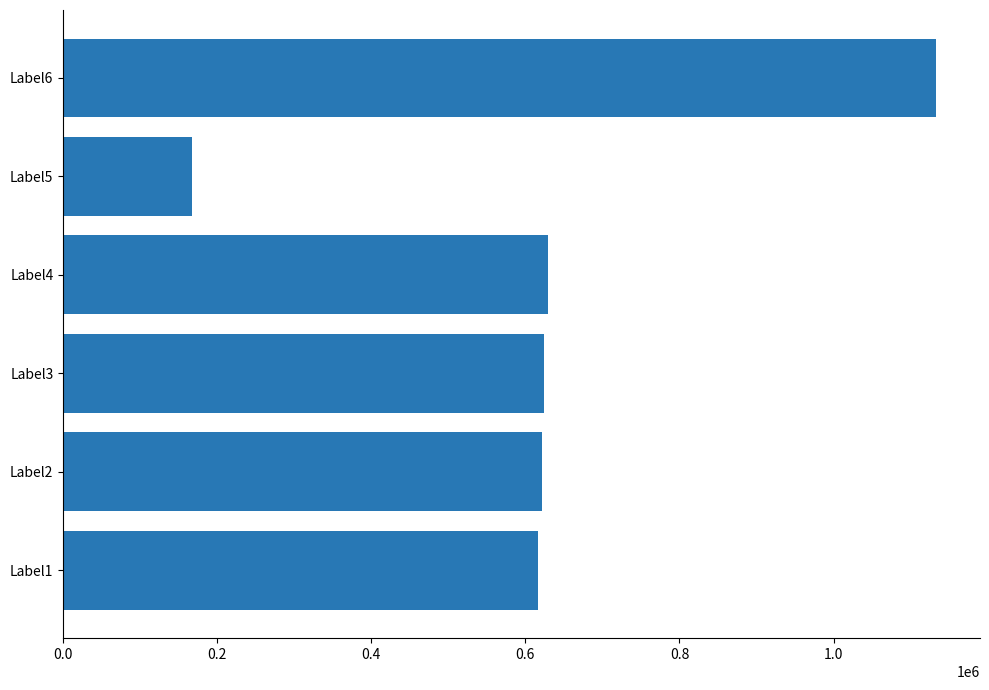

What is the greatest value displayed?

1133355